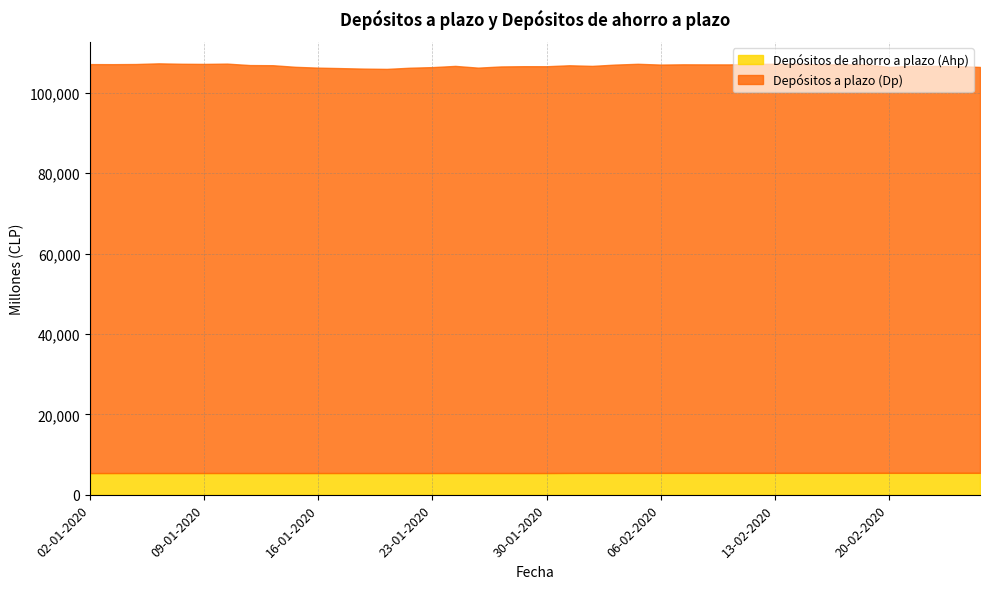

Reading left to right, extract all data points from this chart.

Depósitos a plazo (Dp): 02-01-2020=101713	03-01-2020=101699	06-01-2020=101731	07-01-2020=101897	08-01-2020=101791	09-01-2020=101756	10-01-2020=101828	13-01-2020=101468	14-01-2020=101435	15-01-2020=101031	16-01-2020=100827	17-01-2020=100709	20-01-2020=100581	21-01-2020=100515	22-01-2020=100801	23-01-2020=100956	24-01-2020=101254	27-01-2020=100824	28-01-2020=101121	29-01-2020=101184	30-01-2020=101177	31-01-2020=101396	03-02-2020=101234	04-02-2020=101552	05-02-2020=101748	06-02-2020=101553	07-02-2020=101612	10-02-2020=101593	11-02-2020=101586	12-02-2020=101707	13-02-2020=101751	14-02-2020=101711	17-02-2020=101600	18-02-2020=101601	19-02-2020=101565	20-02-2020=100962	21-02-2020=101218	24-02-2020=101188	25-02-2020=101145	26-02-2020=100947
Depósitos de ahorro a plazo (Ahp): 02-01-2020=5391	03-01-2020=5392	06-01-2020=5396	07-01-2020=5398	08-01-2020=5398	09-01-2020=5398	10-01-2020=5399	13-01-2020=5397	14-01-2020=5396	15-01-2020=5397	16-01-2020=5396	17-01-2020=5398	20-01-2020=5400	21-01-2020=5401	22-01-2020=5402	23-01-2020=5402	24-01-2020=5404	27-01-2020=5403	28-01-2020=5402	29-01-2020=5402	30-01-2020=5399	31-01-2020=5420	03-02-2020=5428	04-02-2020=5430	05-02-2020=5434	06-02-2020=5436	07-02-2020=5439	10-02-2020=5440	11-02-2020=5442	12-02-2020=5442	13-02-2020=5441	14-02-2020=5444	17-02-2020=5444	18-02-2020=5445	19-02-2020=5447	20-02-2020=5448	21-02-2020=5449	24-02-2020=5449	25-02-2020=5450	26-02-2020=5450